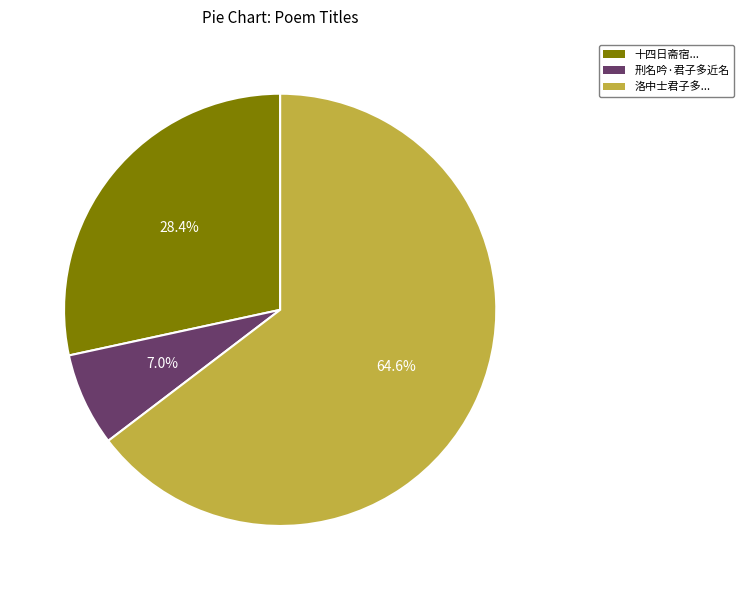

Between 十四日斋宿... and 刑名吟·君子多近名, which is larger?

十四日斋宿...